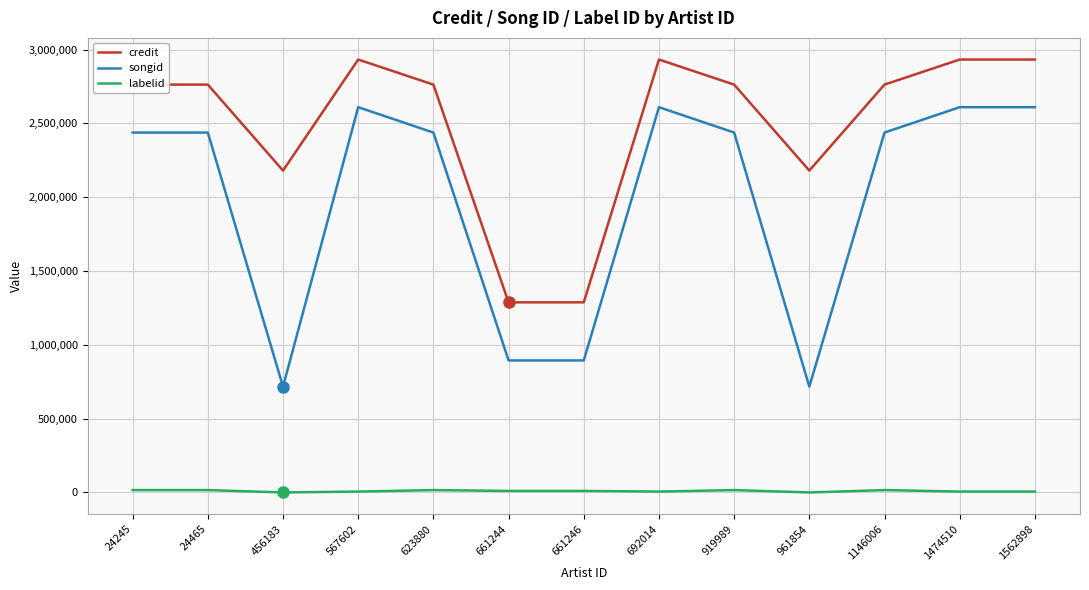

Rank the series by their maximum value, from highest to lowest.

credit, songid, labelid